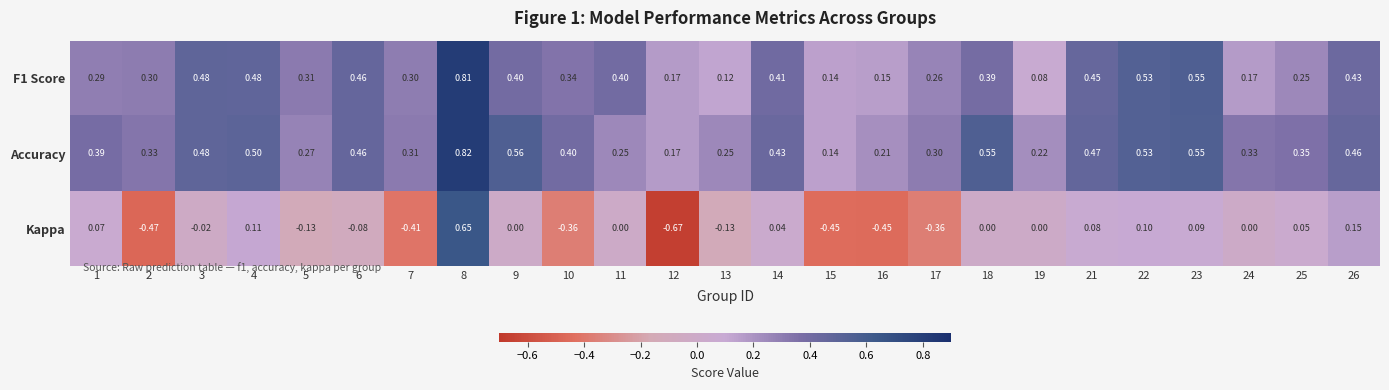

Is the value of Kappa at 21 greater than the value of F1 Score at 12?

No